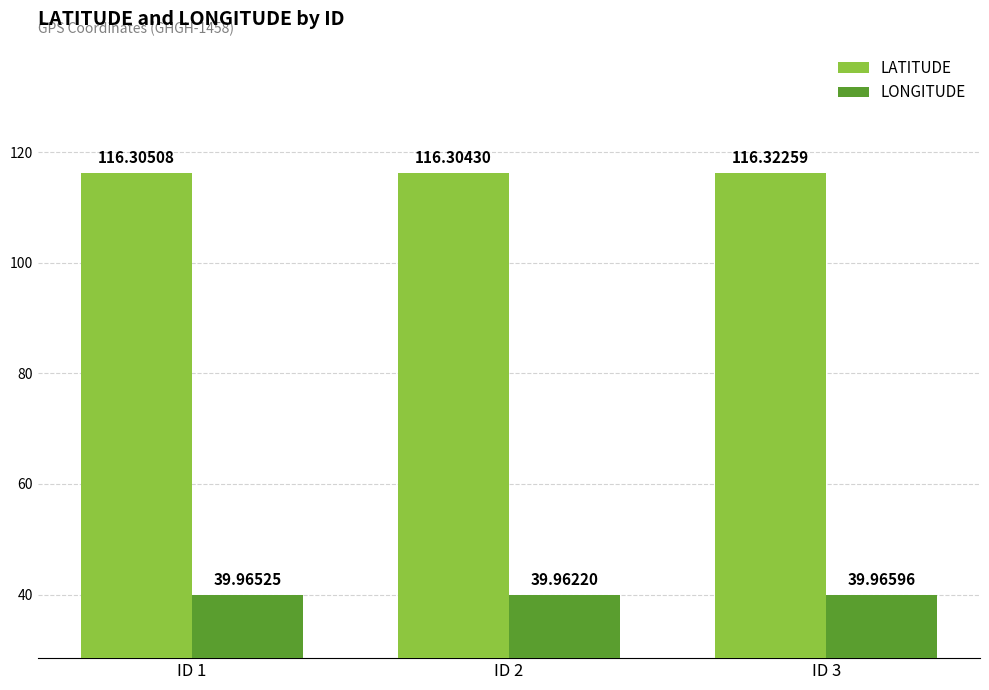

What is the spread (max minus min) of values at ID 3?

76.4